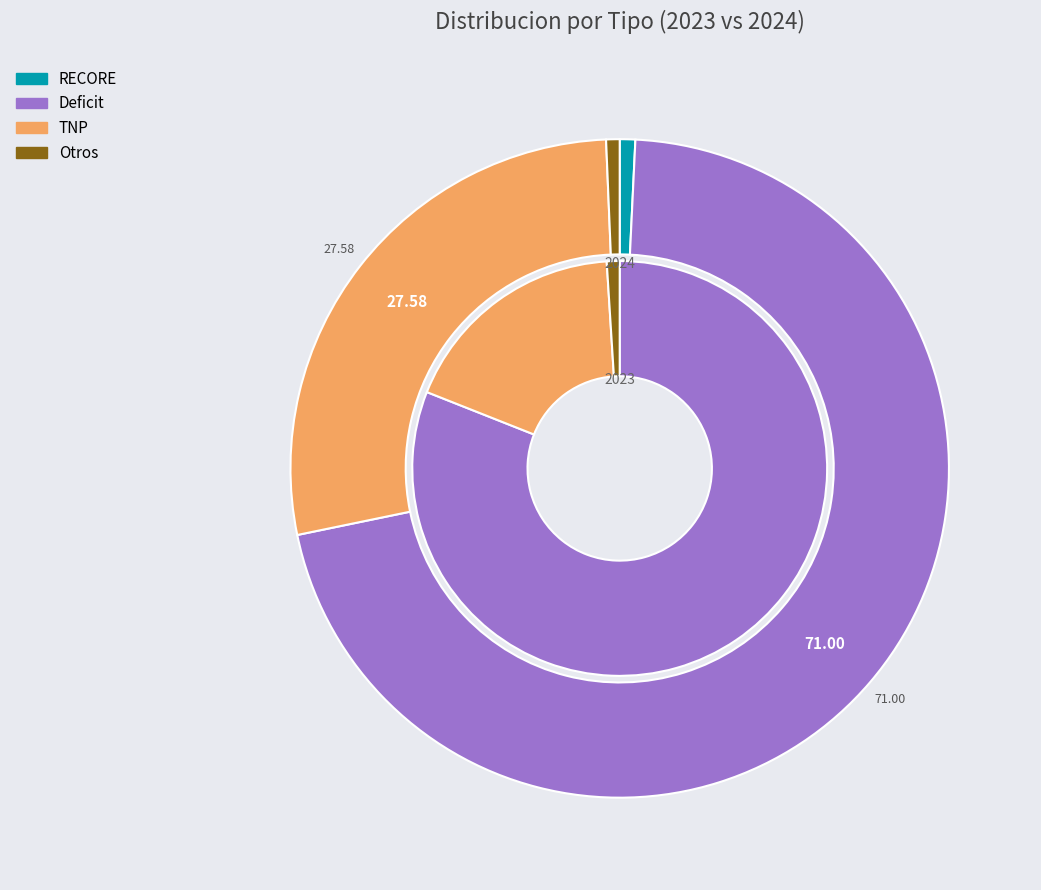

To the nearest percent, what is the difference between the largest and smallest slice percentages?

70%